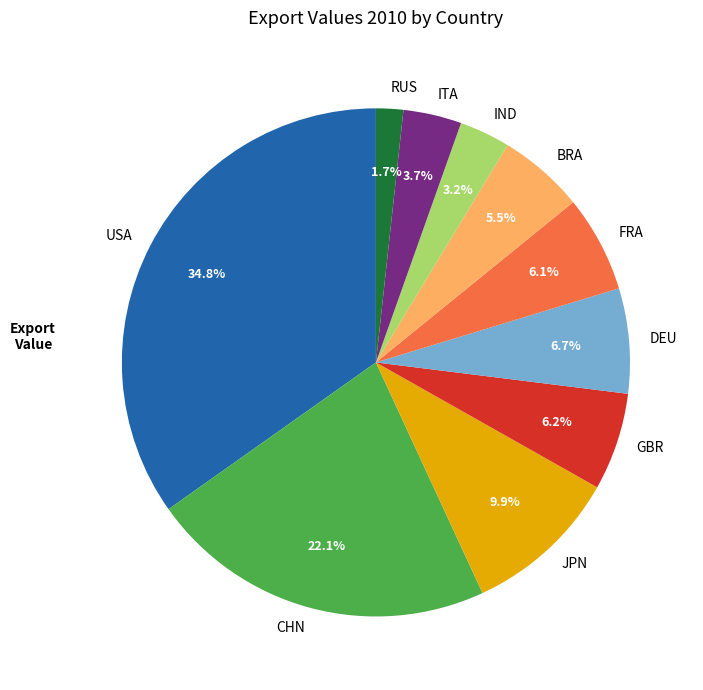

The USA slice represents 48% of the pie. True or false?

False